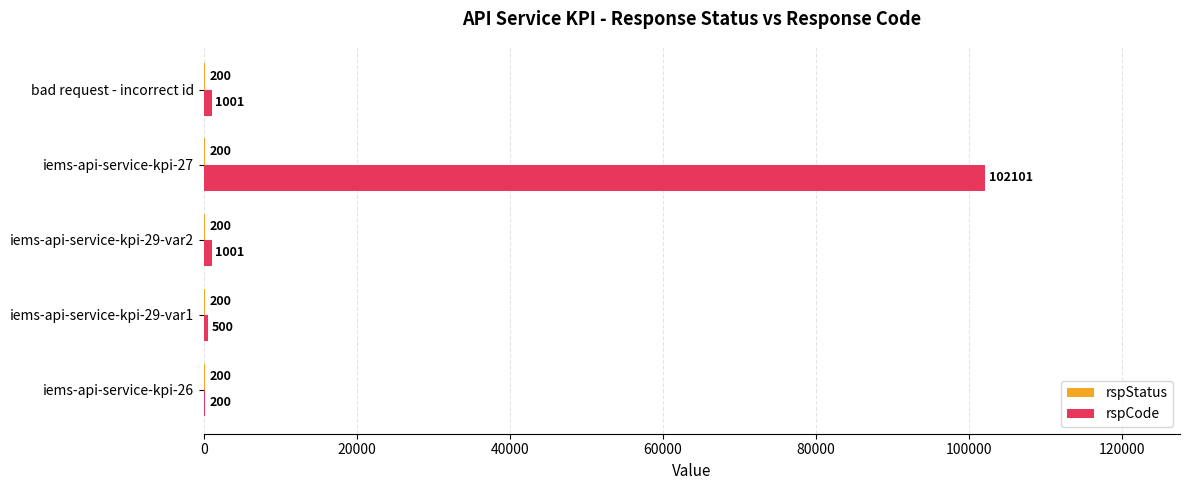

The value of rspCode at bad request - incorrect id is 1001. True or false?

True